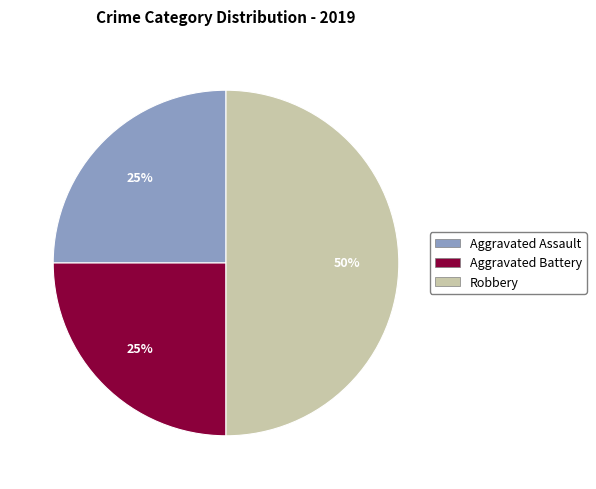

Between Aggravated Assault and Robbery, which is larger?

Robbery